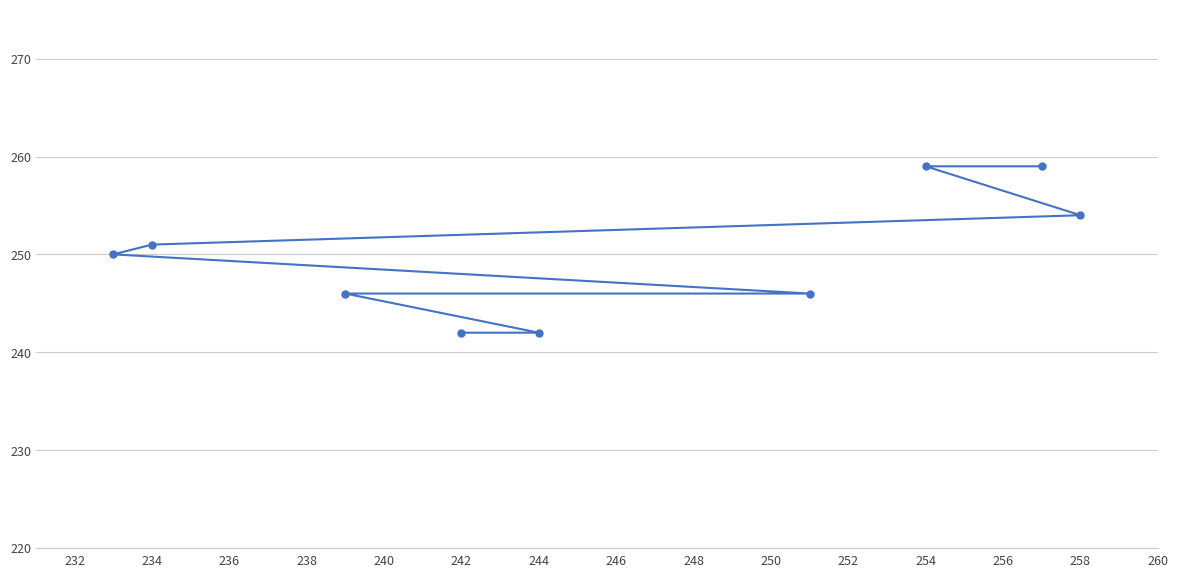

What is the sum of all values?

2249